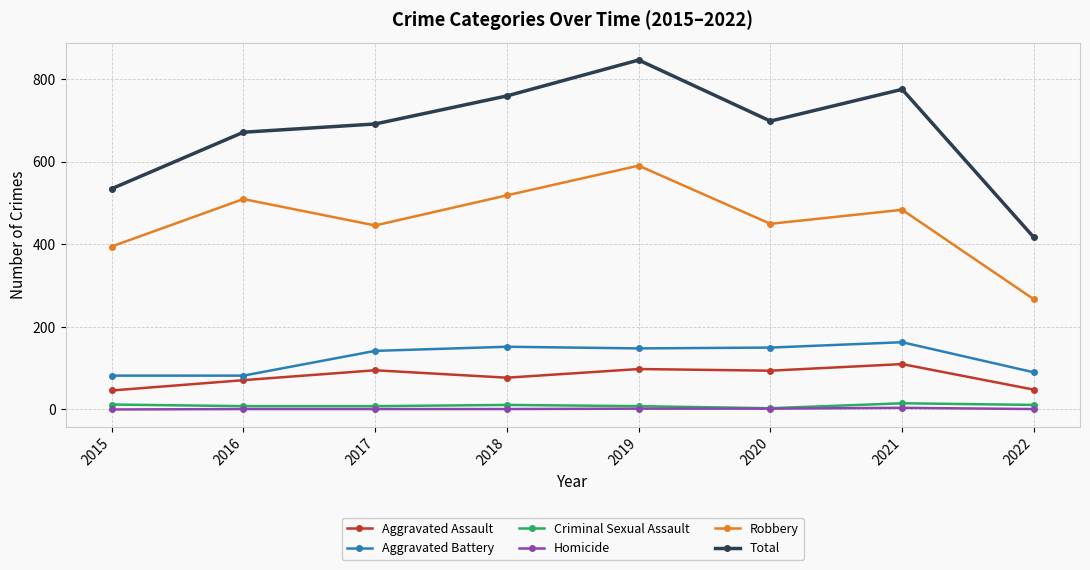

Which series has the largest total across all categories?

Total